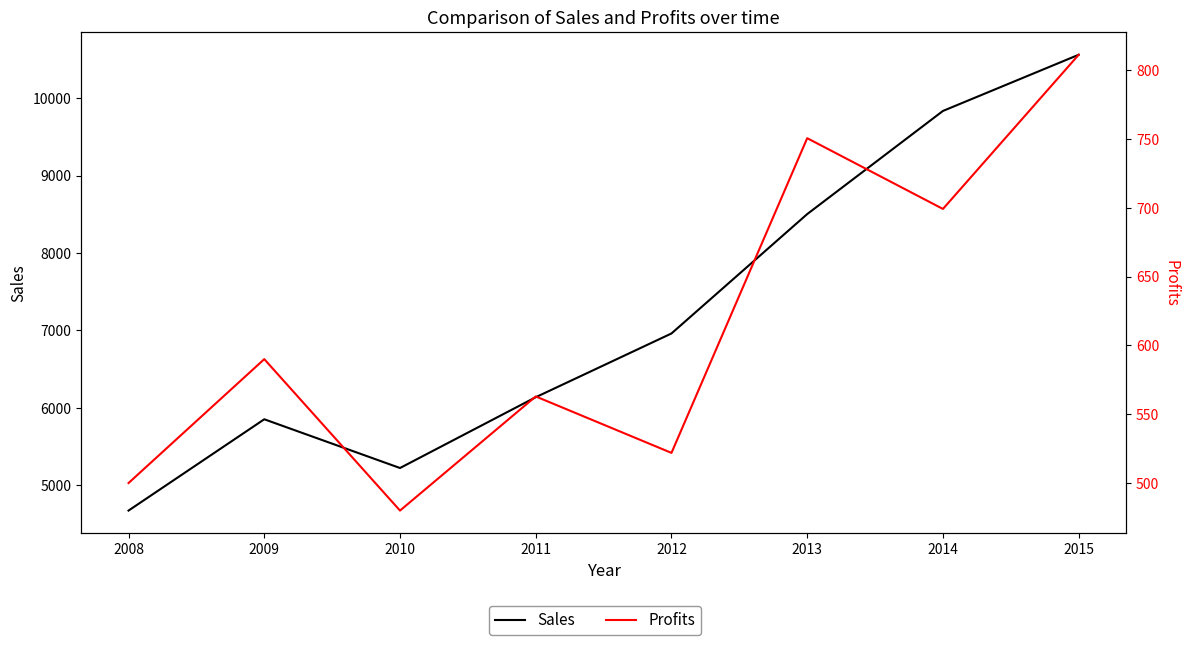

True or false: Sales and Profits cross at least once.

False